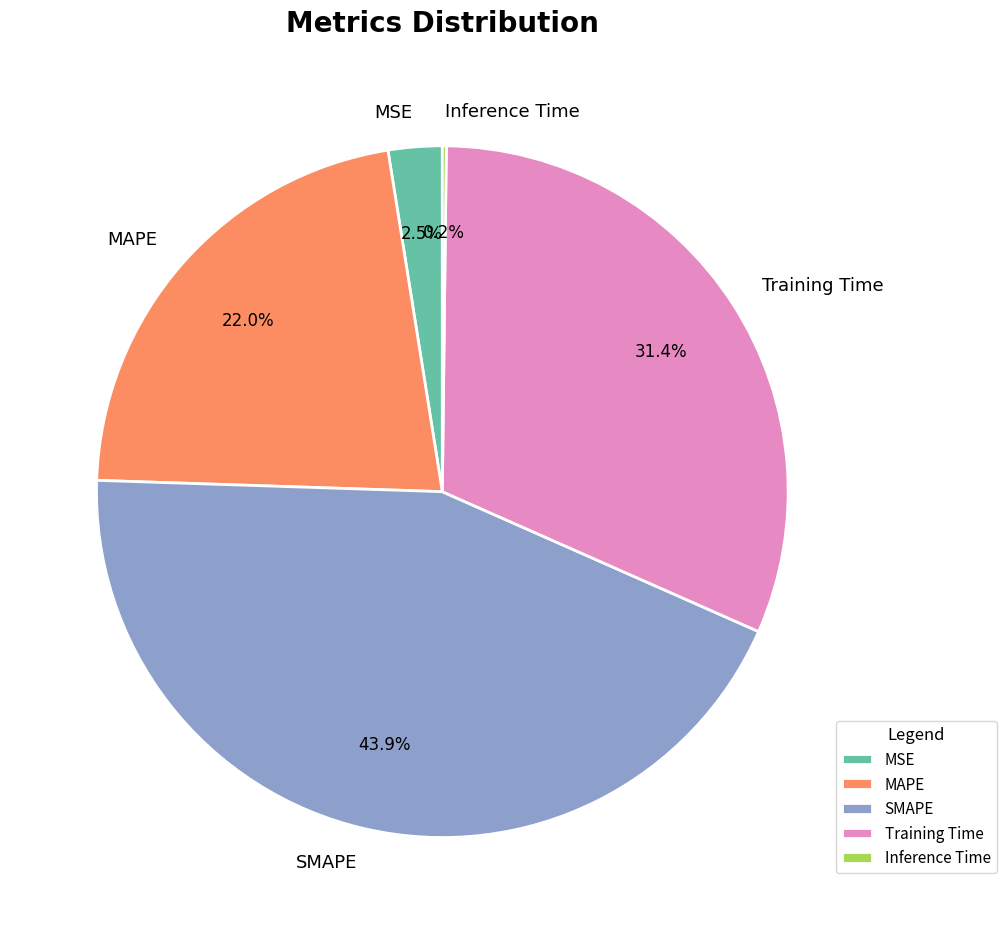

Does any single category account for the majority?

No